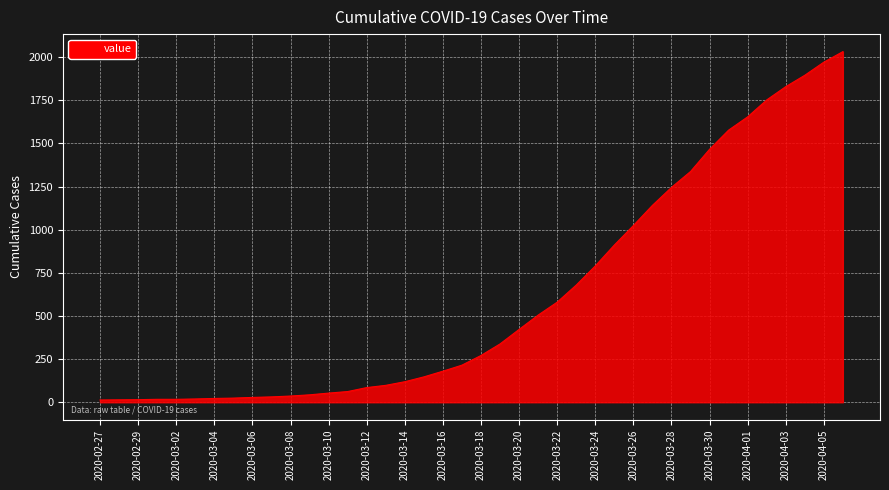

How many series are shown in this chart?

1